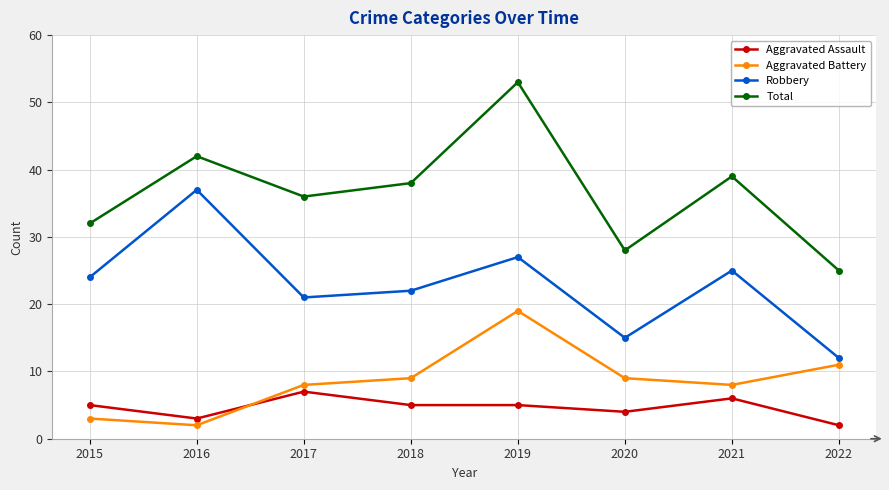

Where does the Total series first go above 38?

2016